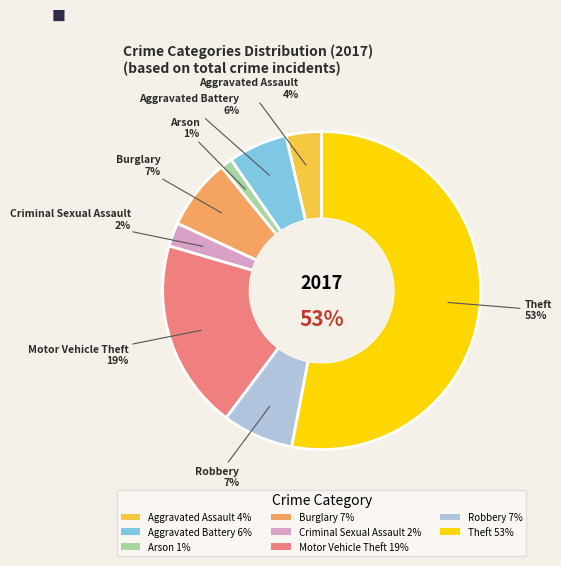

To the nearest percent, what is the combined percentage of Arson and Robbery?

8%